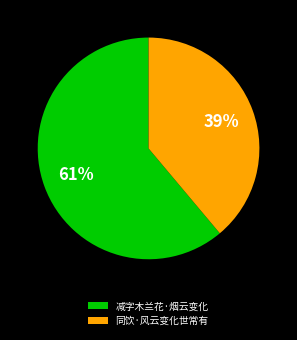

Rank the categories by value from highest to lowest.

减字木兰花·烟云变化, 同饮·风云变化世常有